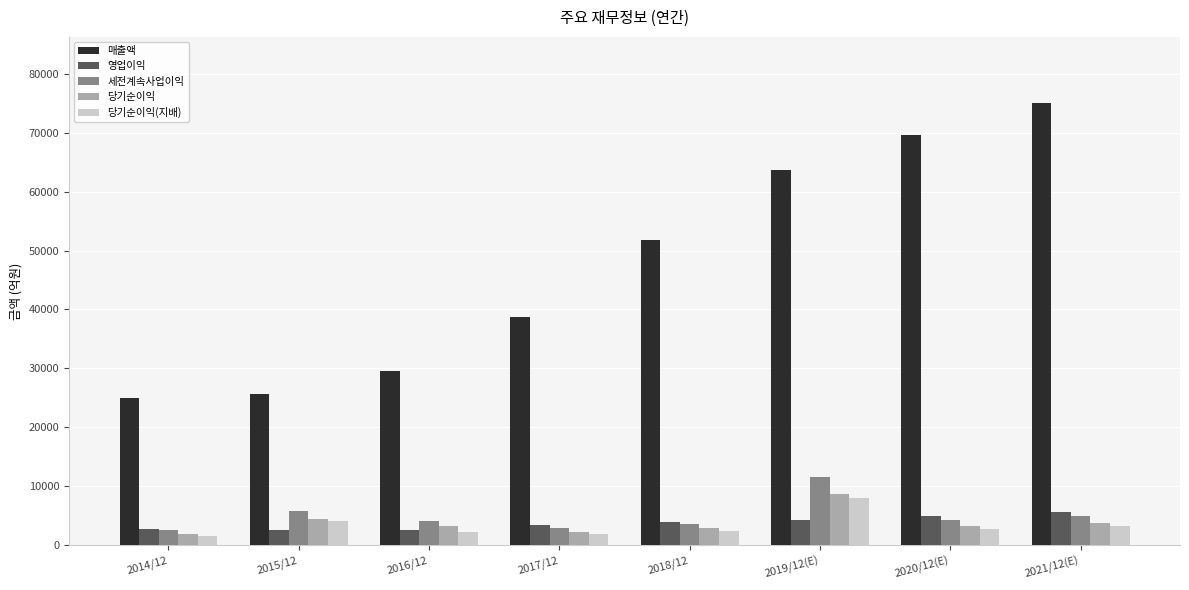

At how many categories does at least one series exceed 33980?

5